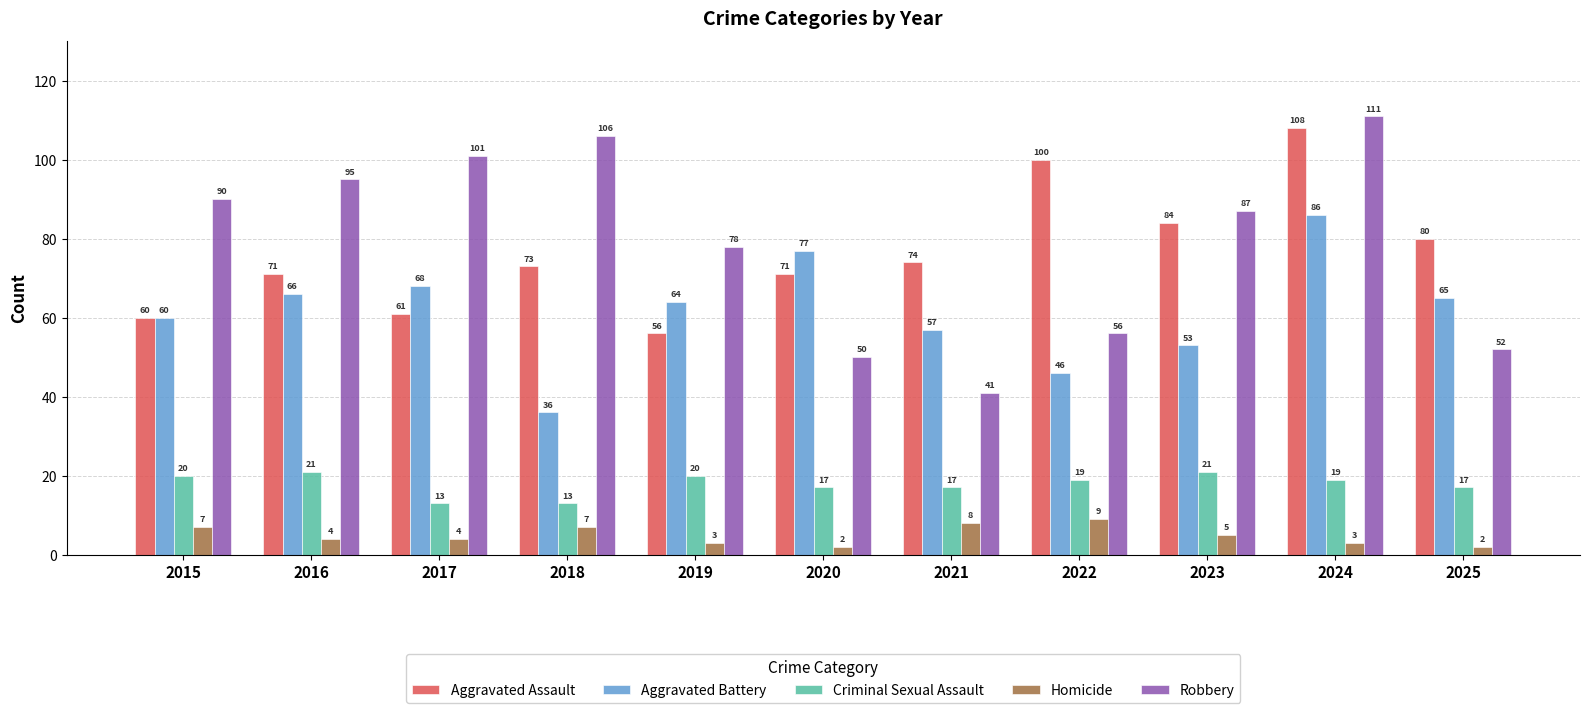

Does the chart contain any negative values?

No